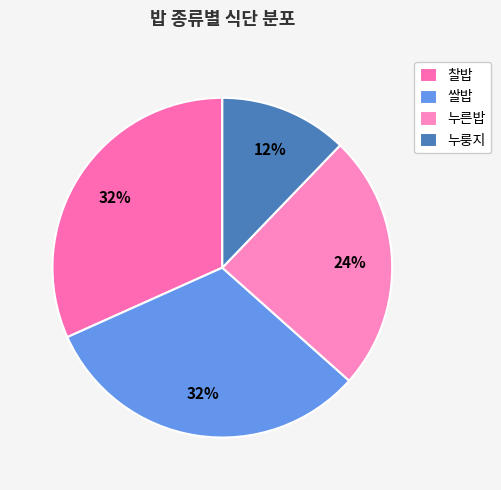

How many slices are in this pie chart?

4